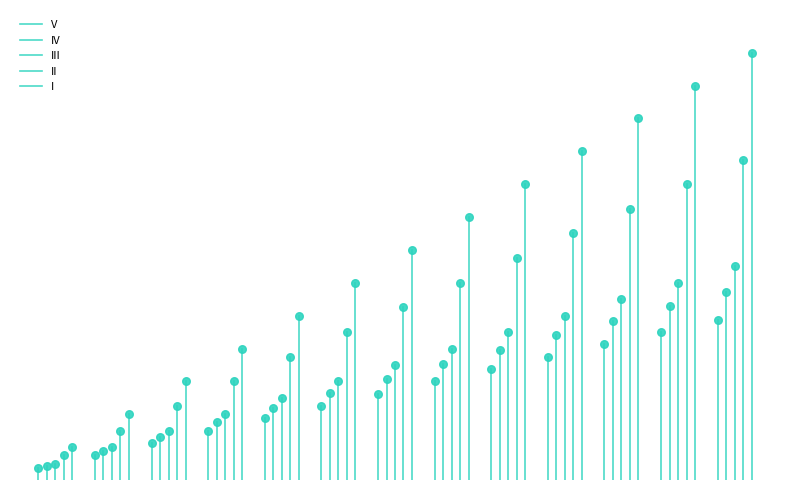

Which series has the largest Y range (max minus min)?

I